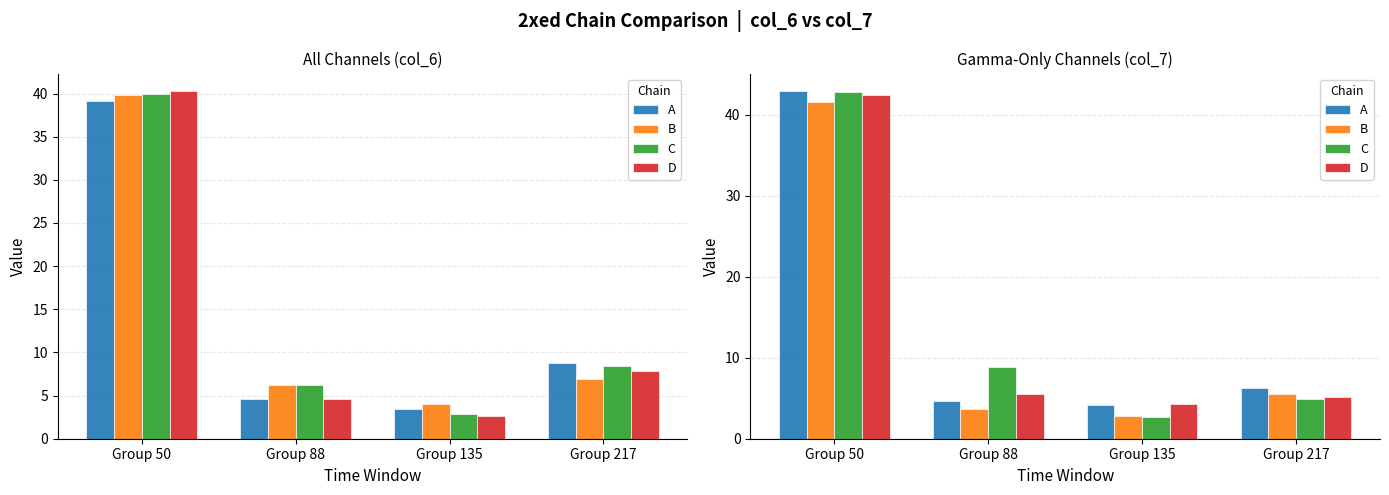

Which series changed the most between Group 50 and Group 135?

C